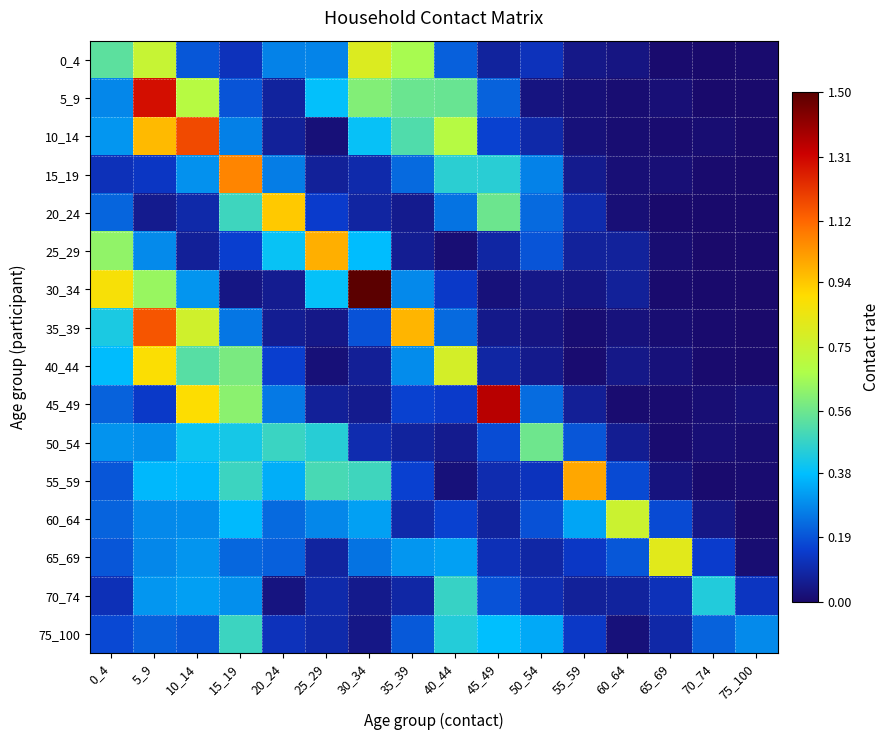

Which series has the largest total across all categories?

5_9